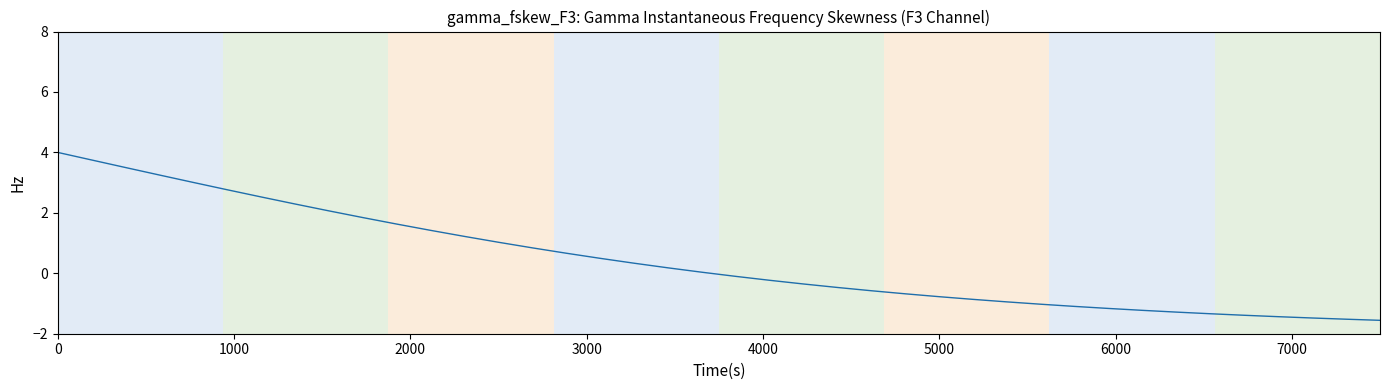

What is the smallest value displayed?

-1.6